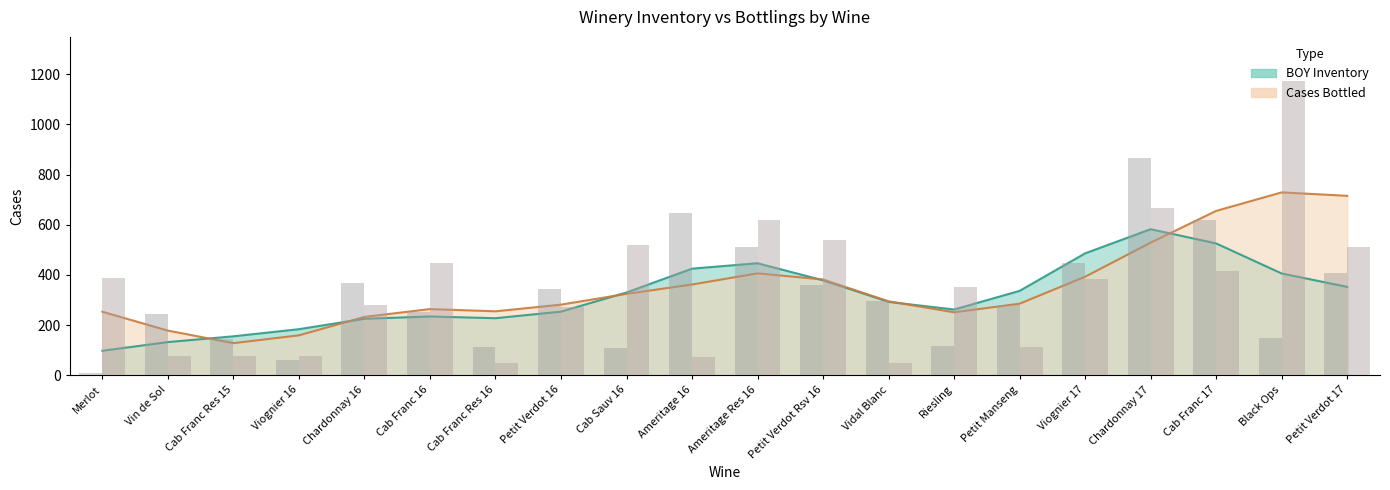

At which label does Cases Bottled reach its peak?

Black Ops